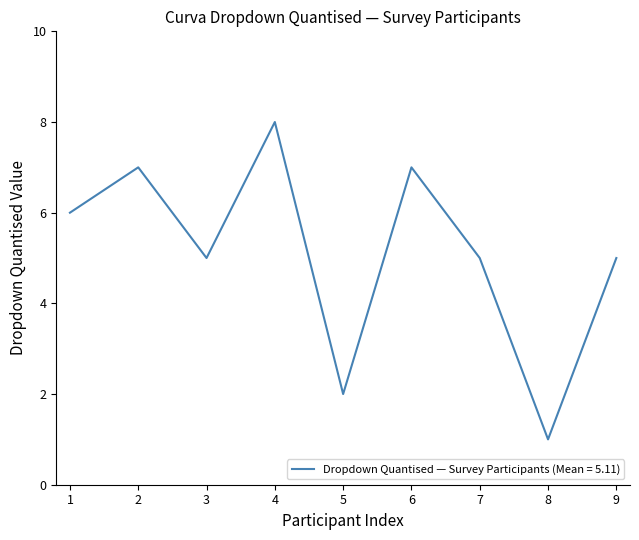

What is the difference between the maximum and minimum values?

7